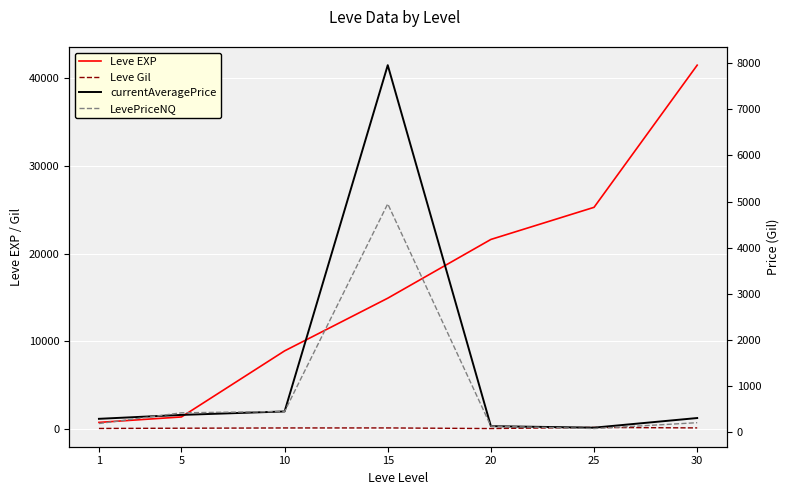

In LevePriceNQ, how many points are higher than both neighbors (excluding endpoints)?

1